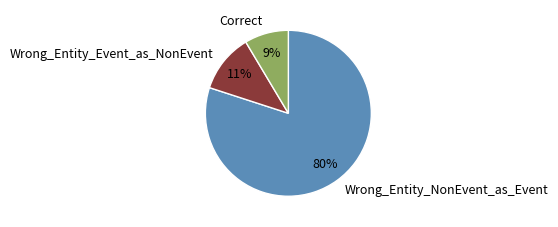

Between Correct and Wrong_Entity_NonEvent_as_Event, which is larger?

Wrong_Entity_NonEvent_as_Event